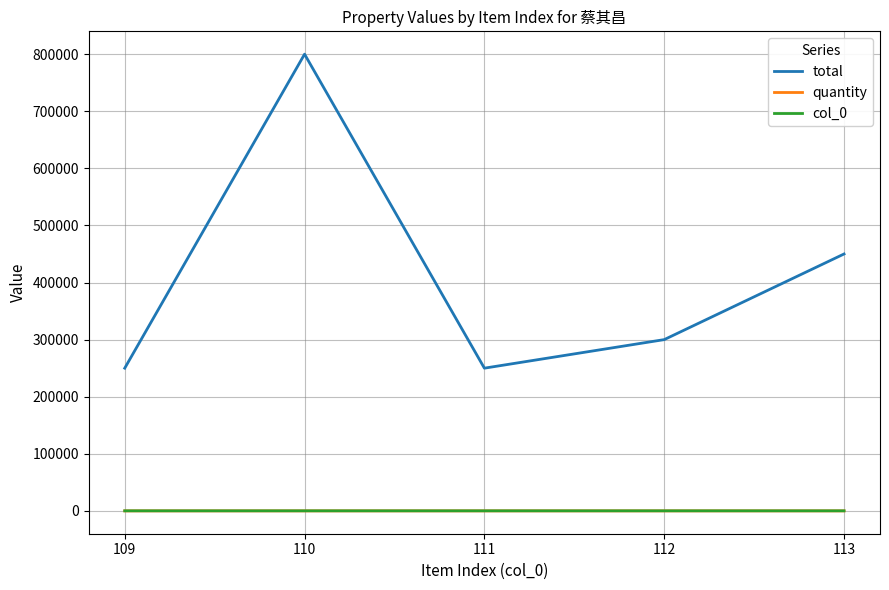

Count the number of data series in this chart.

3